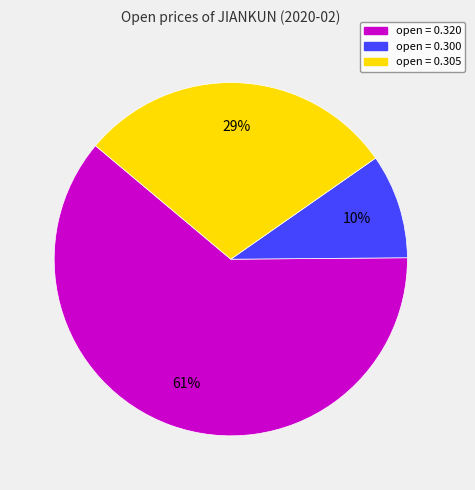

Rank the categories by value from highest to lowest.

open = 0.320, open = 0.305, open = 0.300